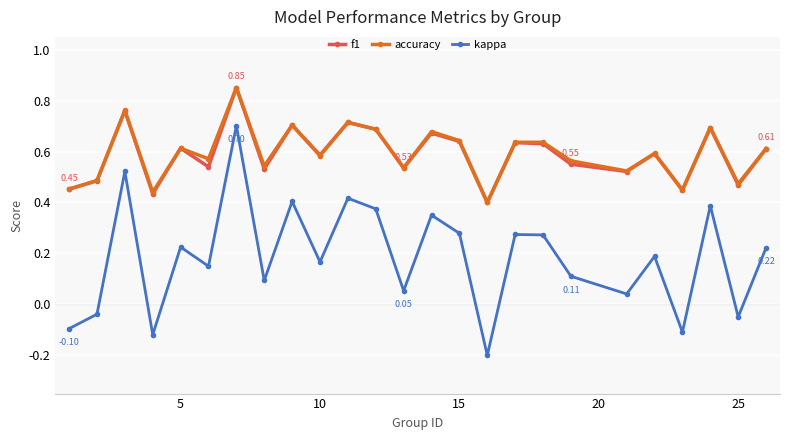

What is the sum of all f1 values?

14.8